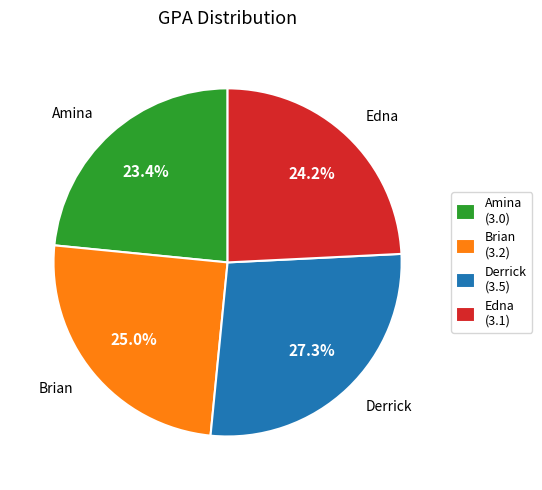

Between Amina and Edna, which is larger?

Edna